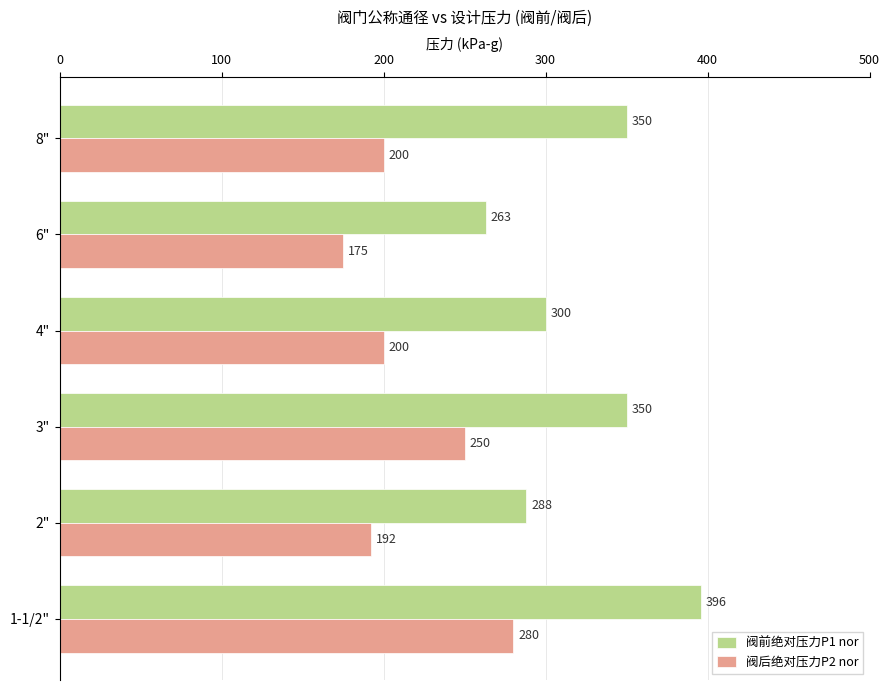

The 阀前绝对压力P1 nor series shows 300 at 4". True or false?

True